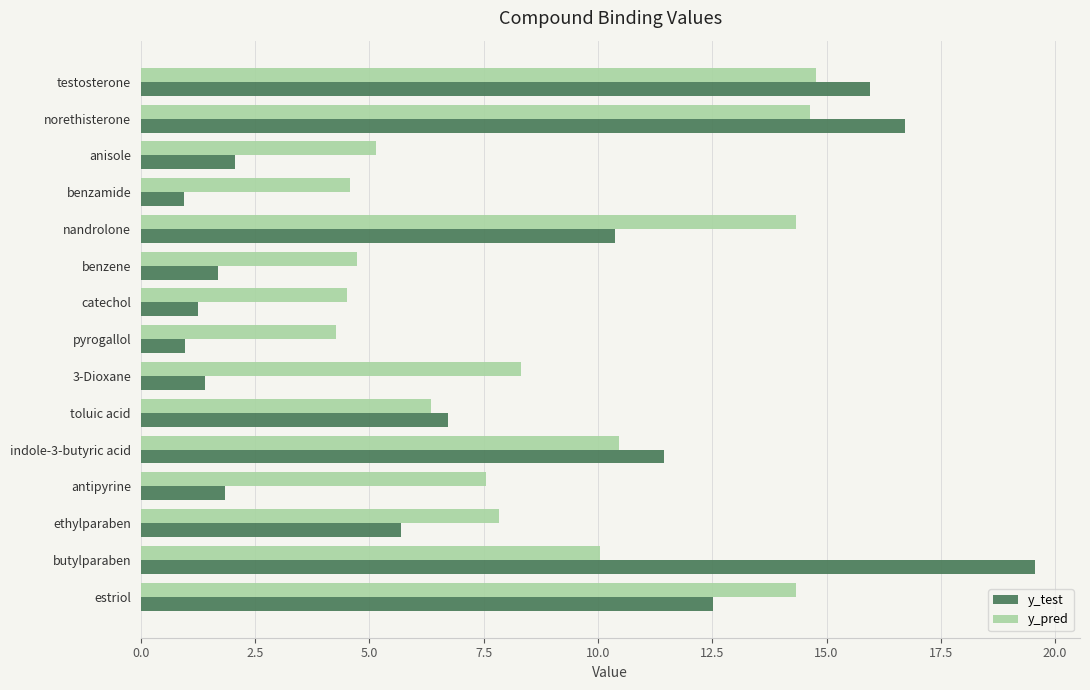

The value of y_pred at butylparaben is 15.2. True or false?

False